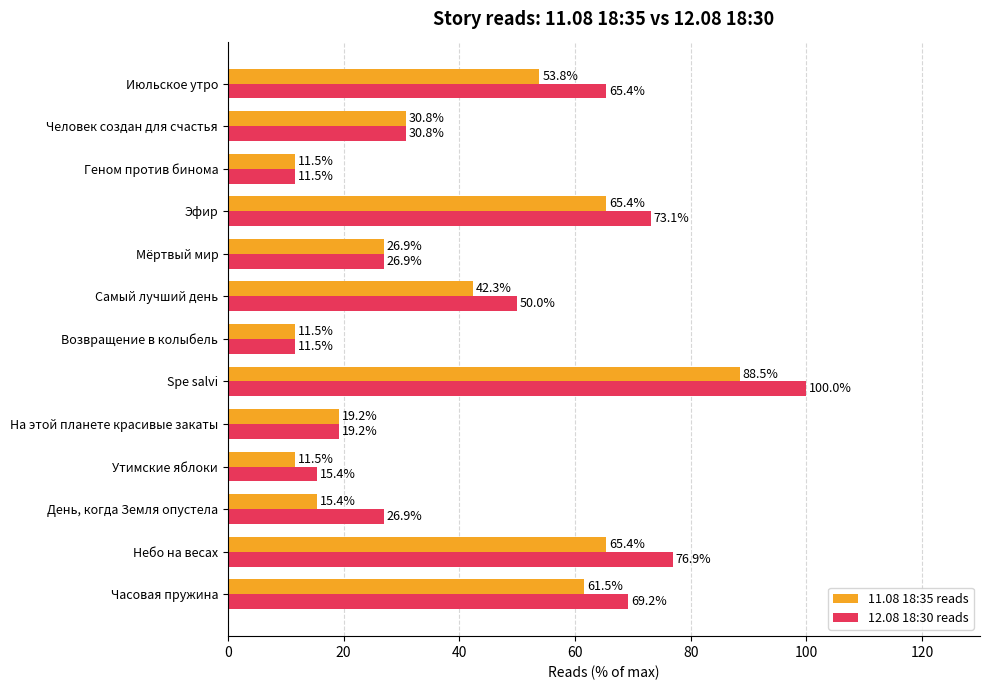

What is the average value of the 12.08 18:30 reads series?

44.4